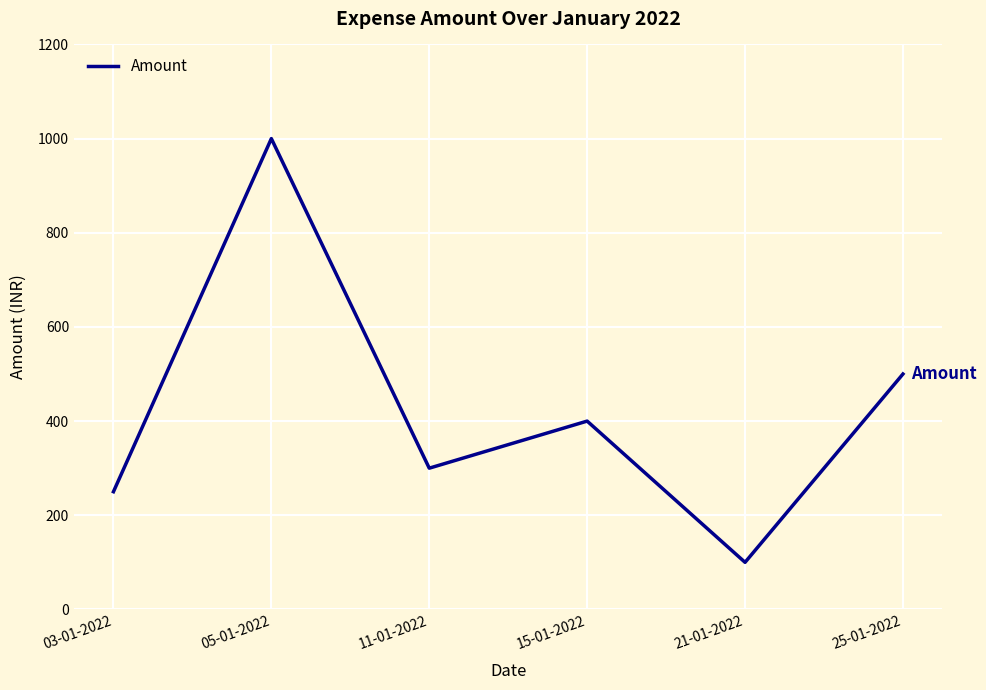

List the labels in order of value, largest first.

05-01-2022, 25-01-2022, 15-01-2022, 11-01-2022, 03-01-2022, 21-01-2022